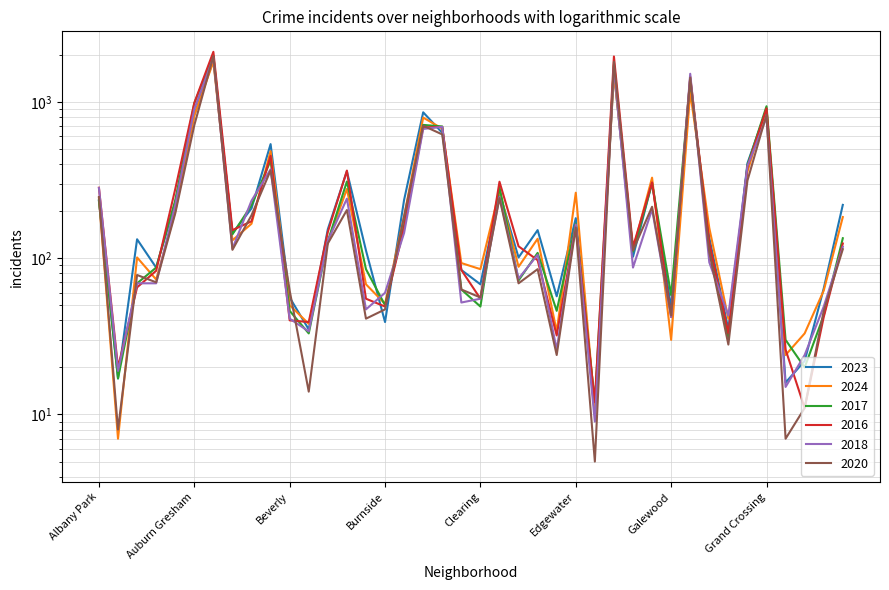

The 2020 series shows 124 at Bridgeport. True or false?

True